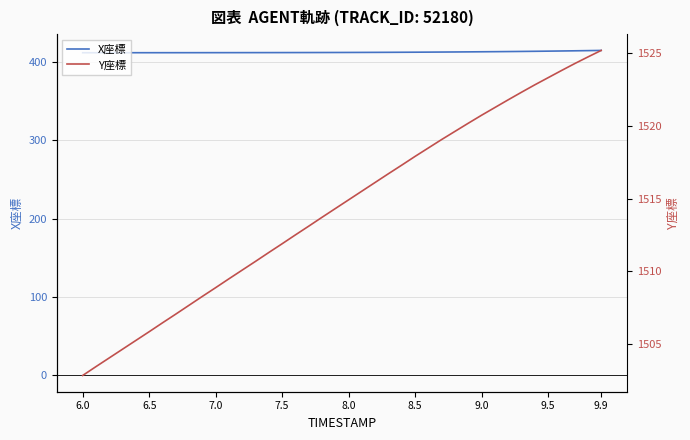

What is the highest value of the X座標 series?

414.4